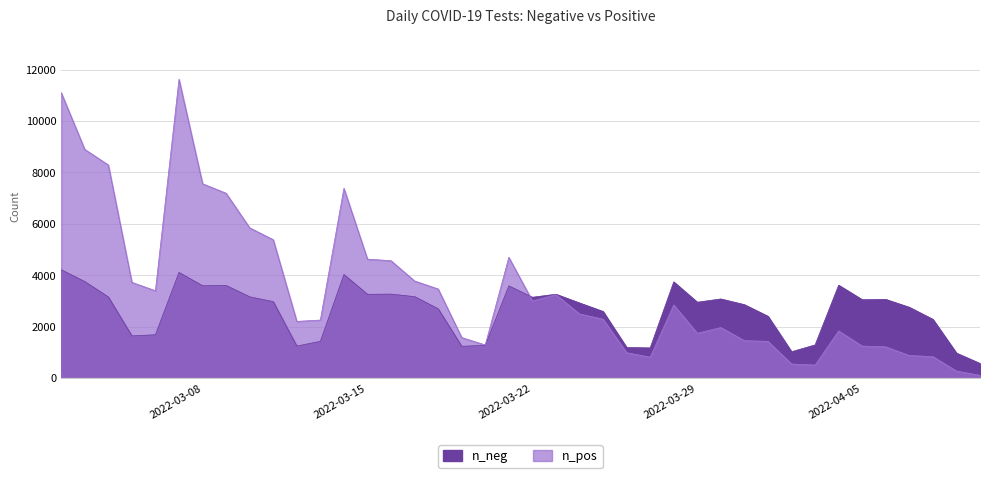

What is the spread (max minus min) of values at 2022-03-24?

427